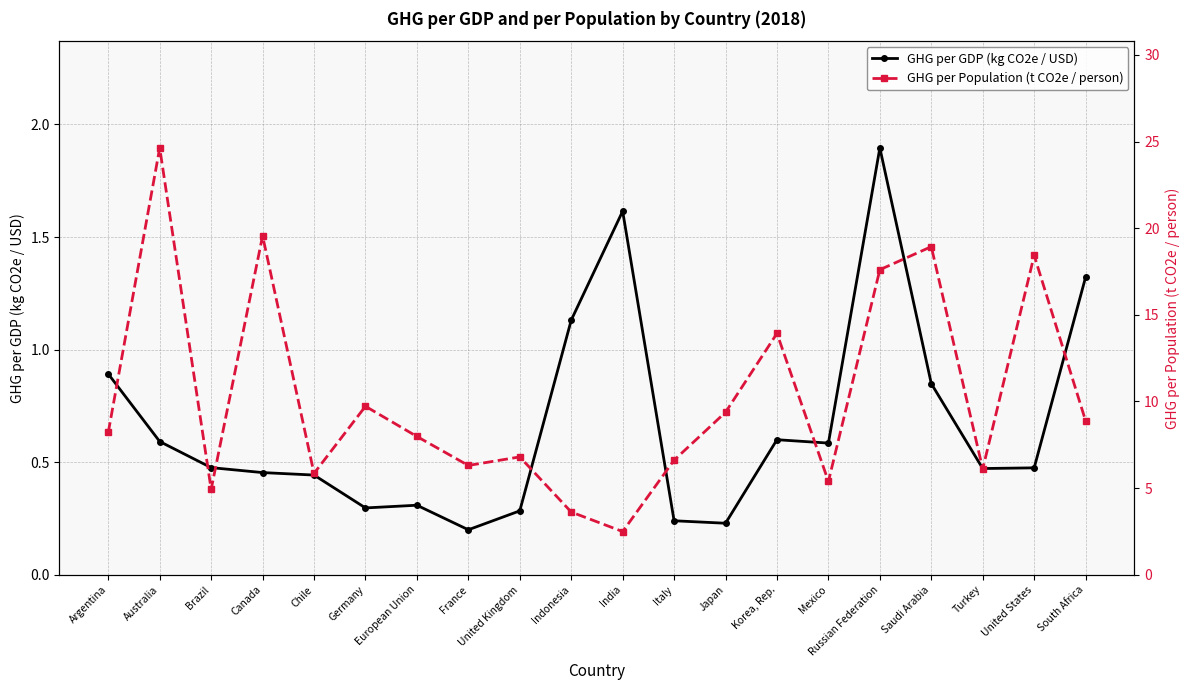

Is this an area chart (filled region under the line)?

No